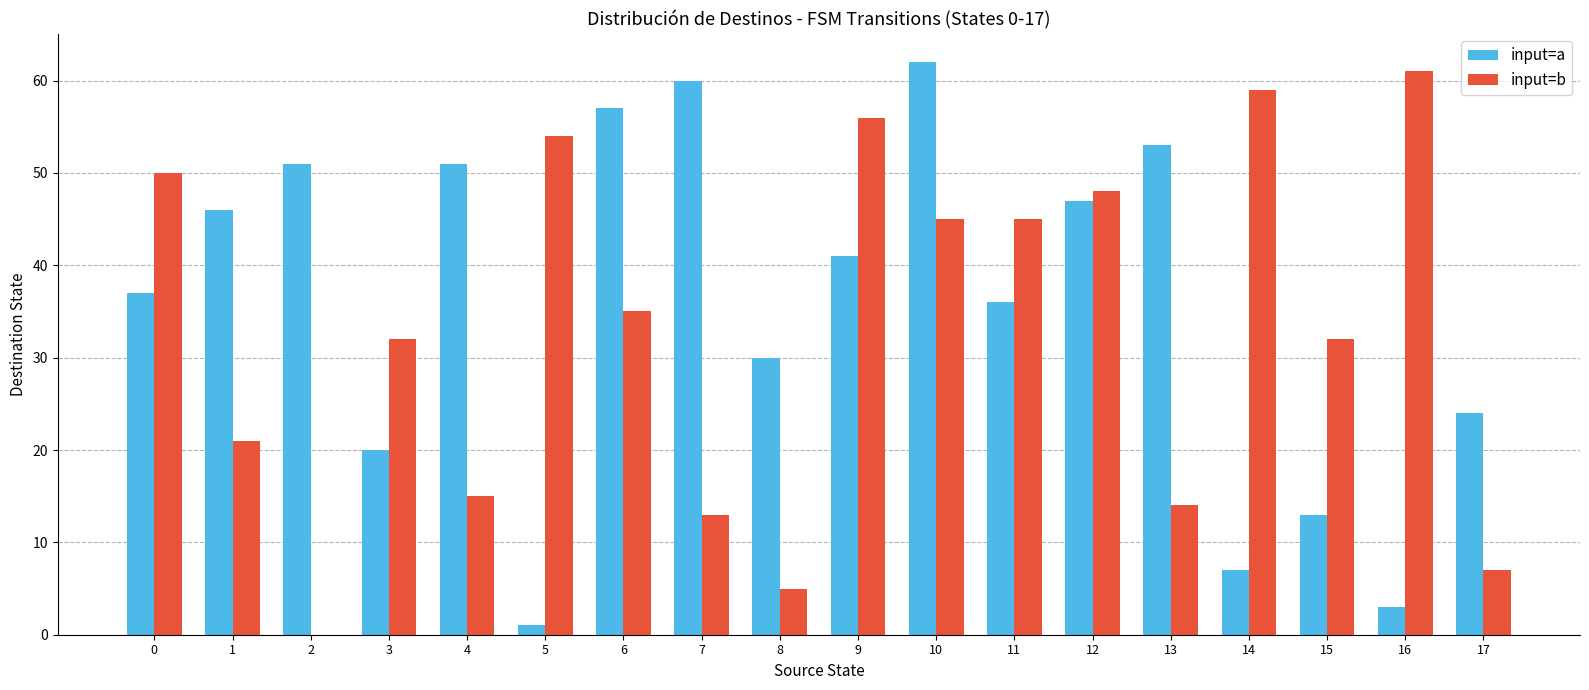

What is the total value across all series at 4?

66